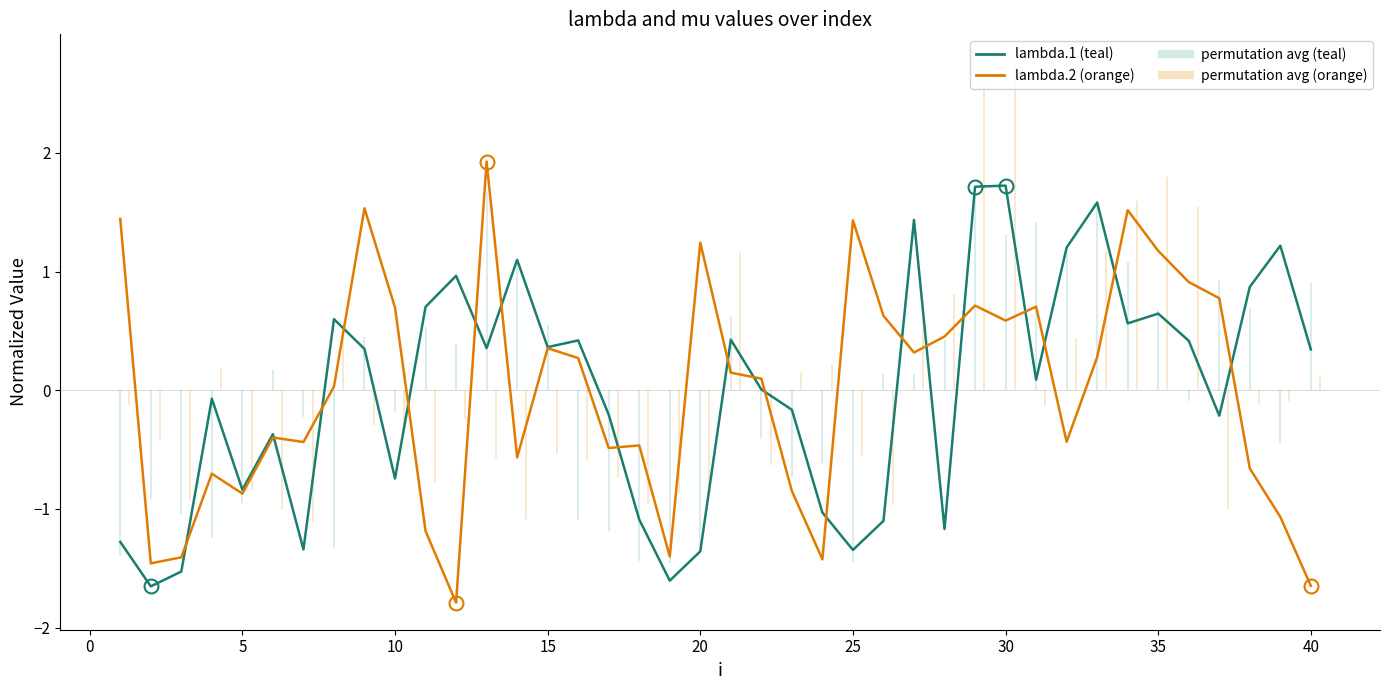

In lambda.2 (orange), how many points are lower than both neighbors (excluding endpoints)?

11